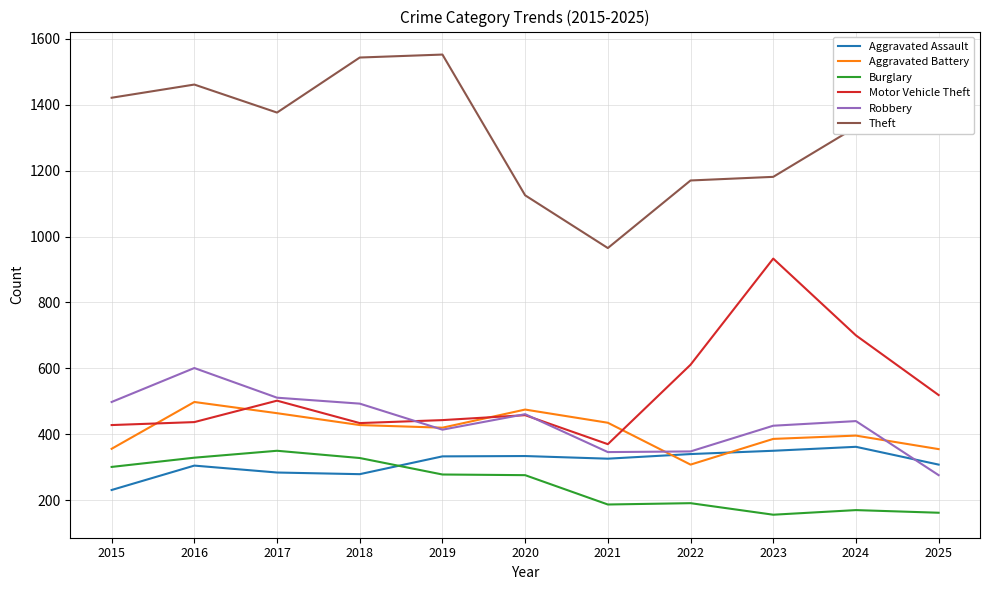

True or false: Robbery and Theft cross at least once.

False